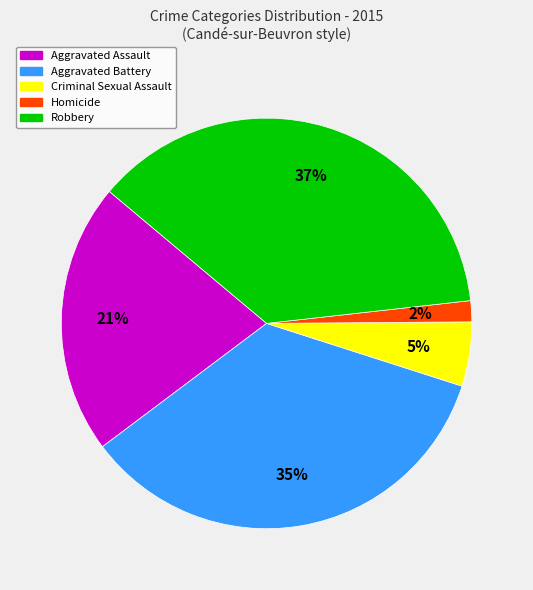

The Aggravated Assault slice represents 21% of the pie. True or false?

True